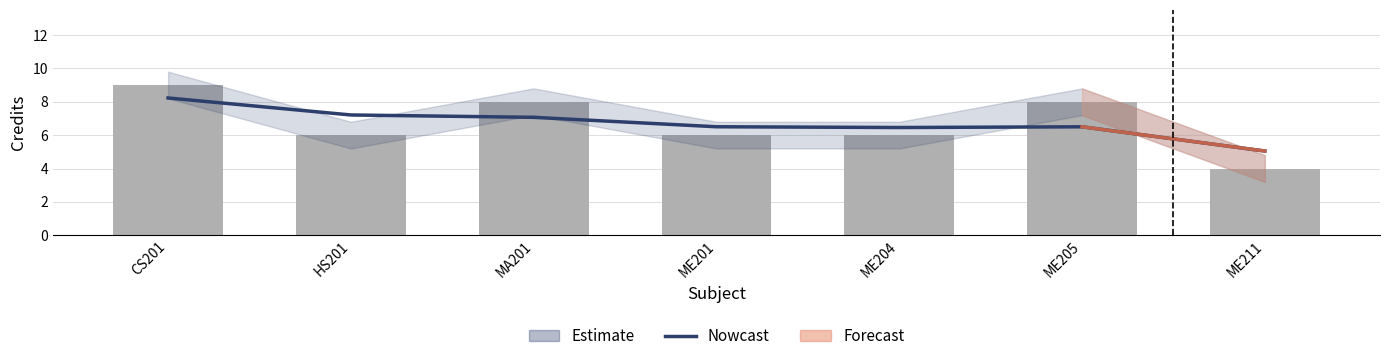

What is the highest value of the Credit series?

9.0